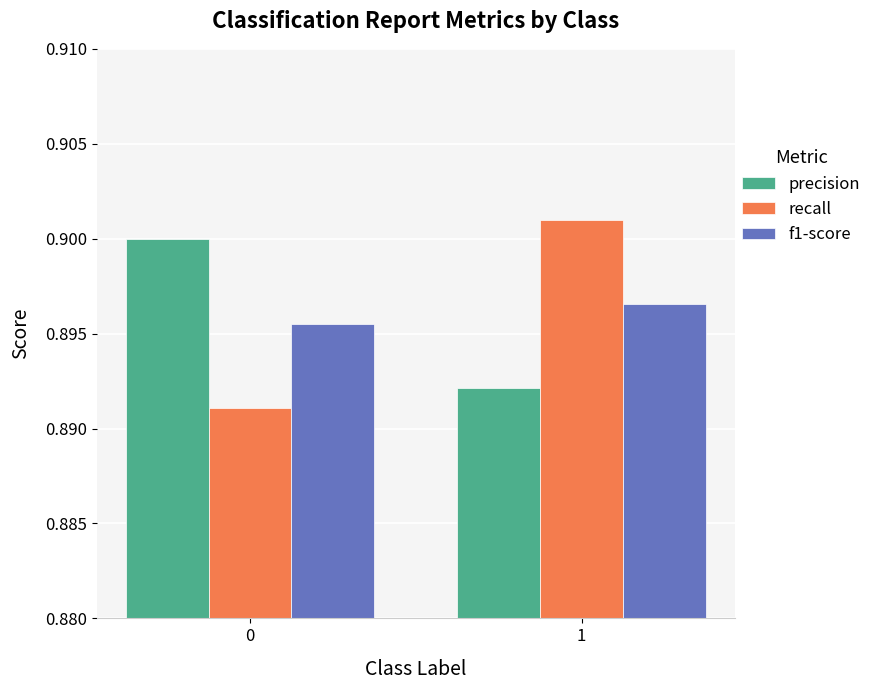

True or false: f1-score has a value of 0.4 at 0.

False